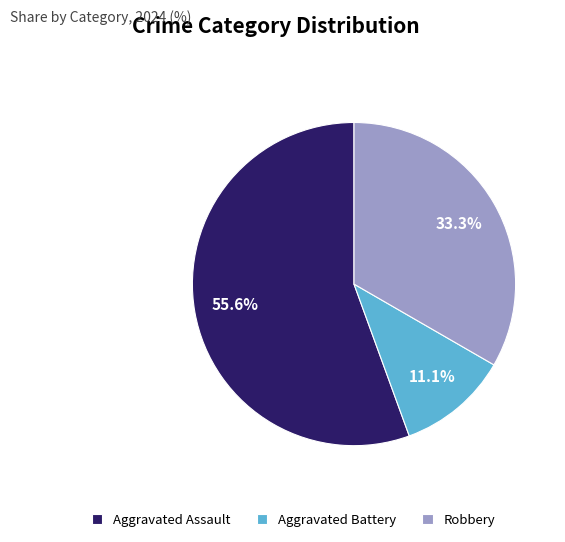

Is it true that Aggravated Assault is 63% of the pie?

False